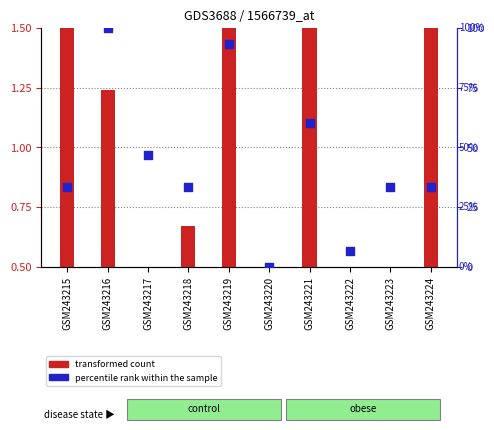

Which series reaches the minimum Y coordinate?

percentile rank within the sample